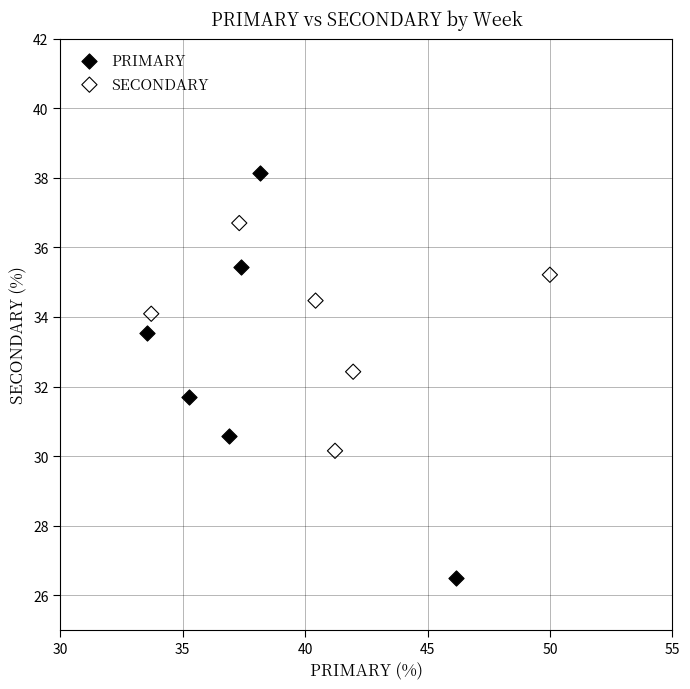

Which series has the widest spread of Y values?

PRIMARY